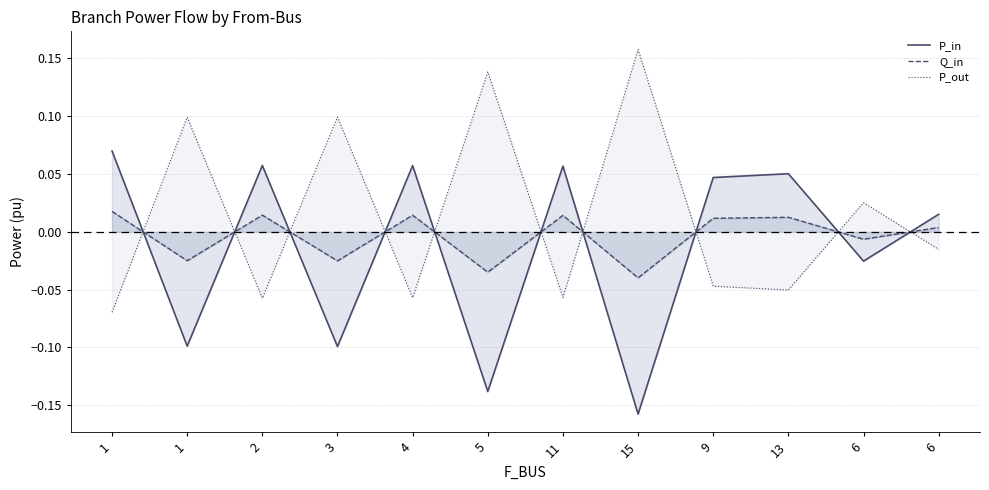

True or false: P_in has a value of -0.2 at 15.

True